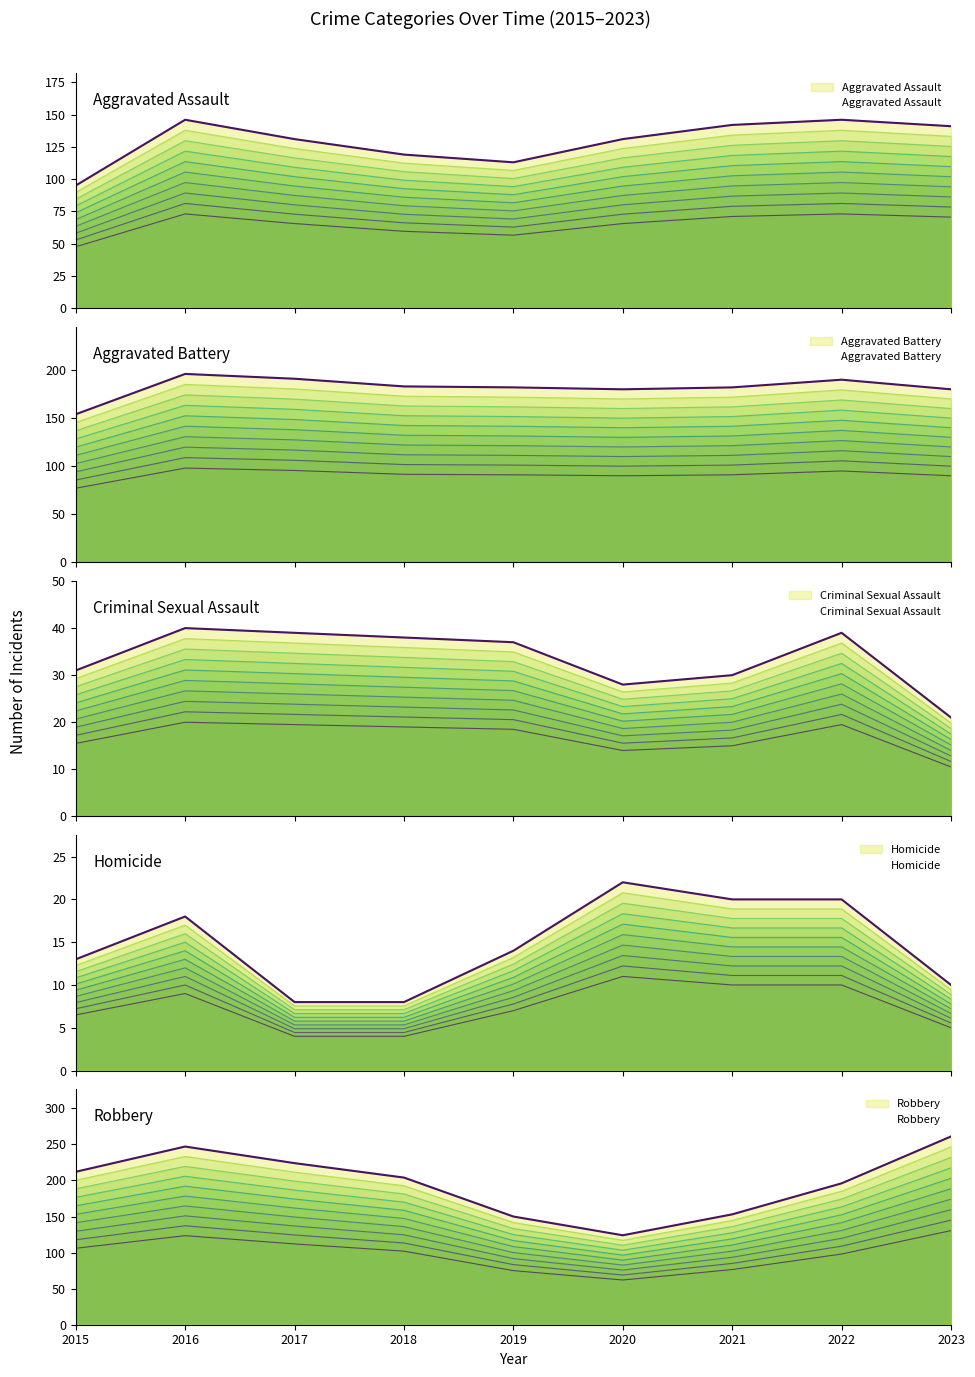

List the labels in order of Aggravated Assault value, smallest first.

2015, 2019, 2018, 2017, 2020, 2023, 2021, 2016, 2022